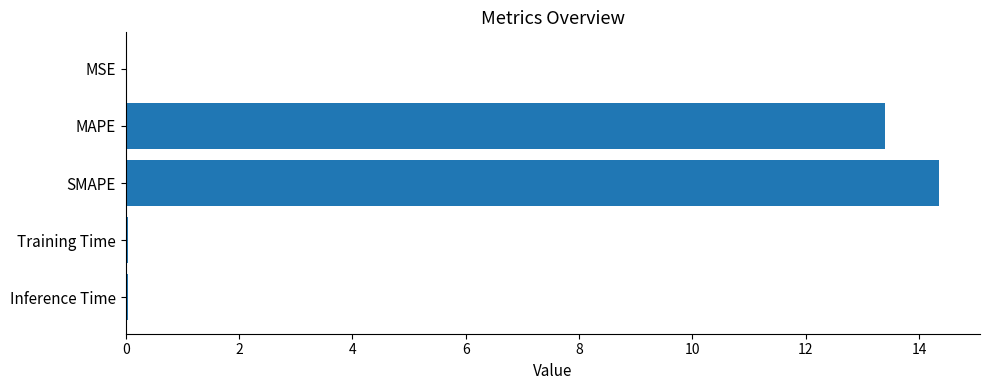

The value at SMAPE is 14.4. True or false?

True